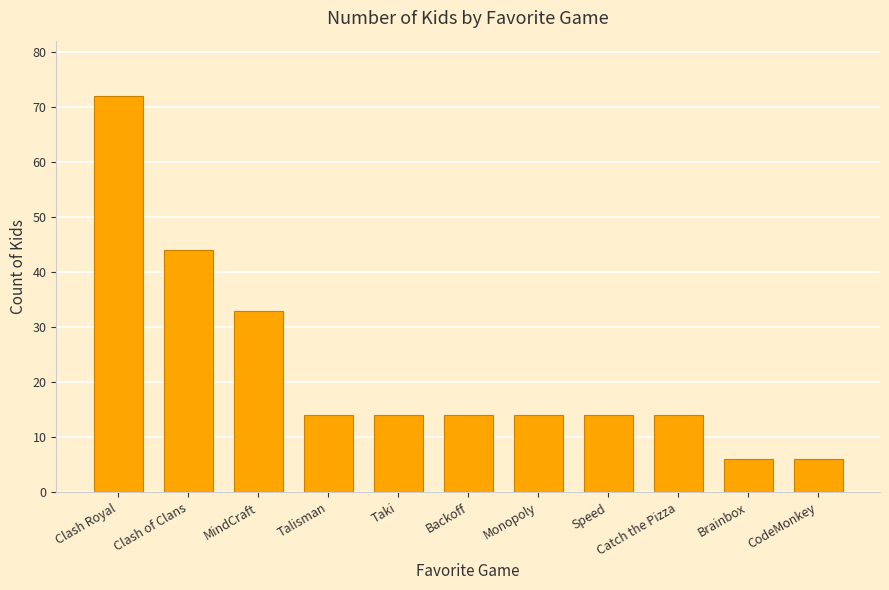

How many values are between 14 and 33?

7